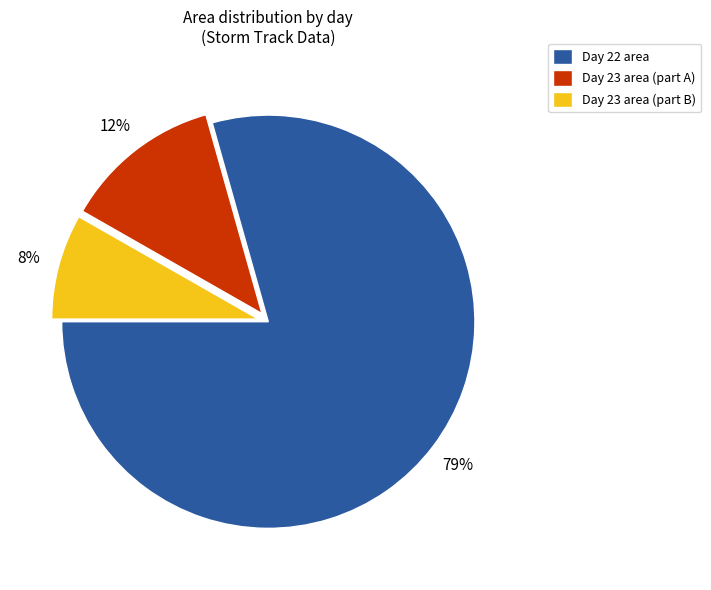

To the nearest percent, what percentage of the pie is Day 23 area (part B)?

8%